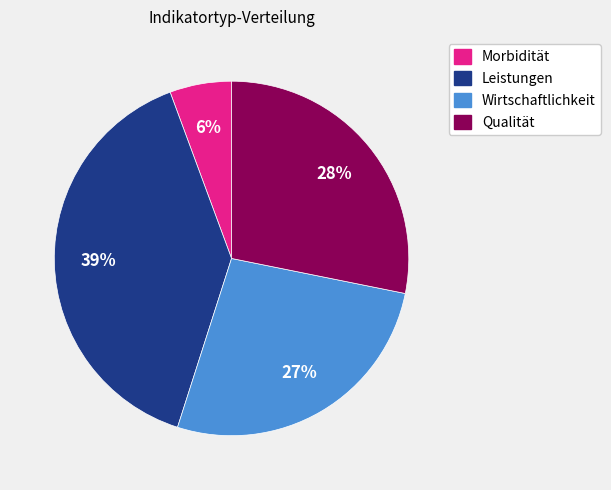

Does Morbidität represent more than half of the total?

No